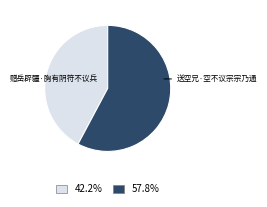

Is there any slice that represents more than half of the pie?

Yes